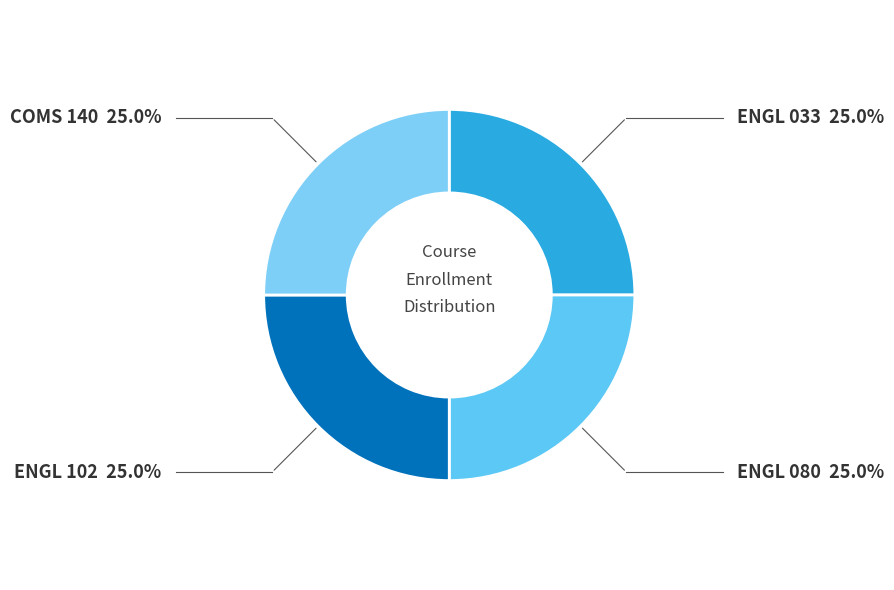

Is it true that ENGL 080 is 25% of the pie?

True